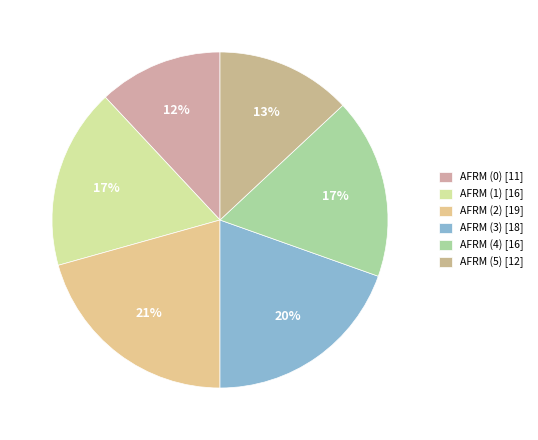

How many slices are in this pie chart?

6